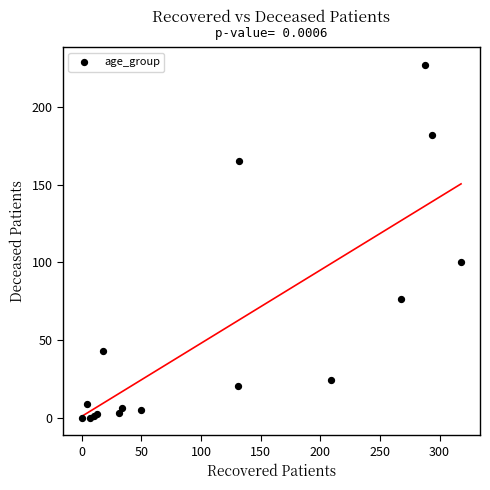

What Y value in the scatter plot is closest to 113?

100